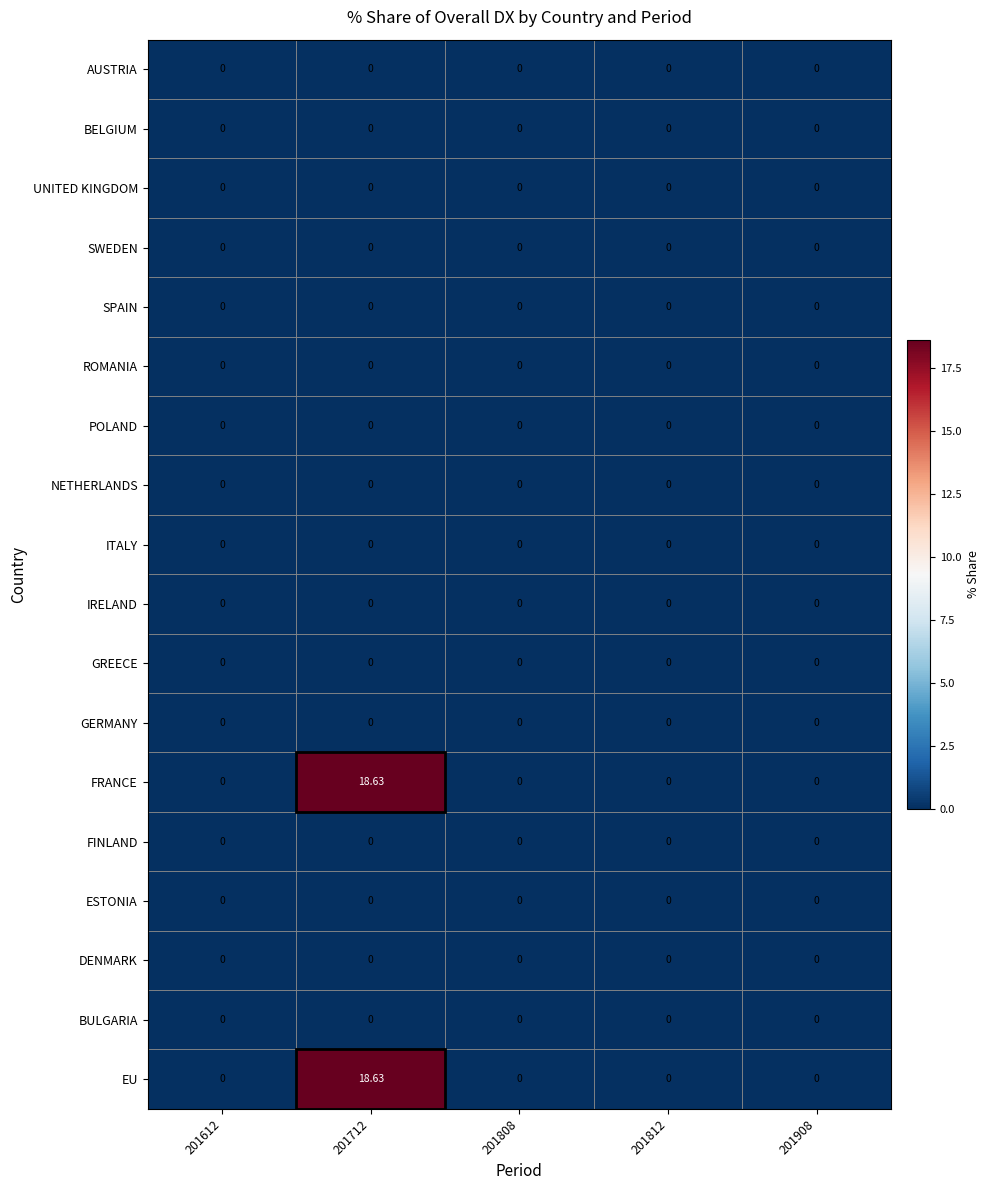

Is the value of FRANCE at 201712 greater than the value of NETHERLANDS at 201612?

Yes